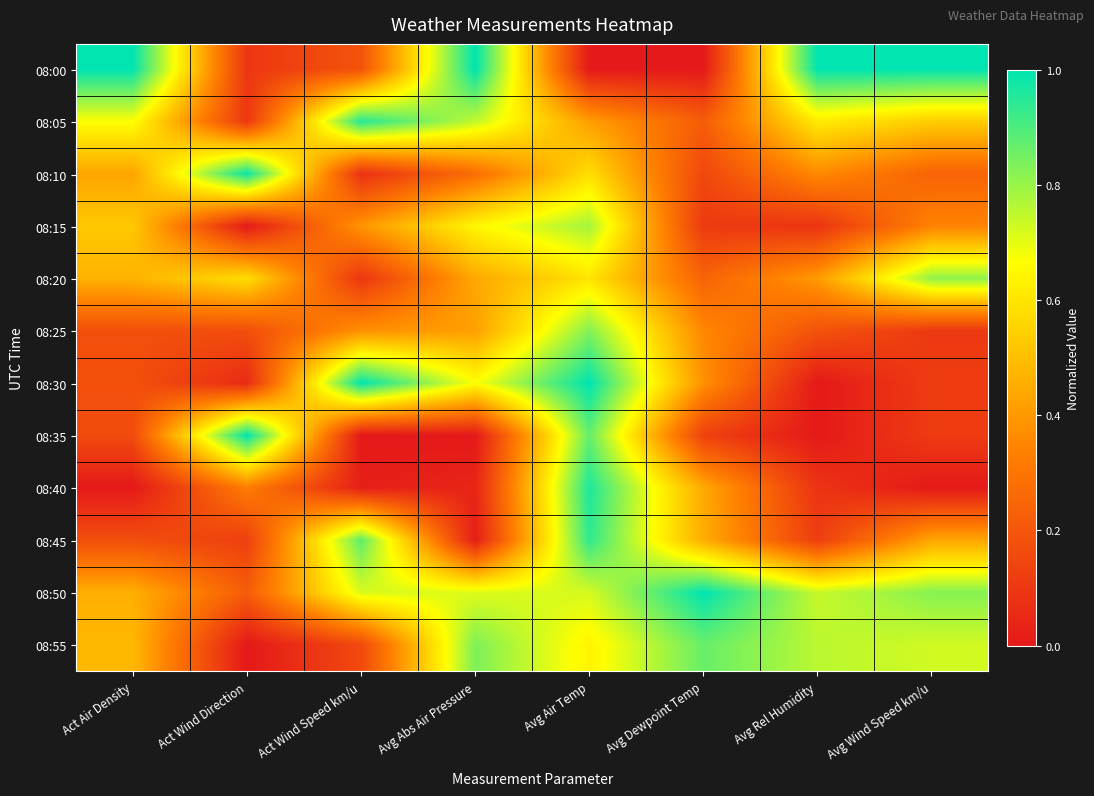

Rank the series by their maximum value, from lowest to highest.

08:15, 08:20, 08:25, 08:55, 08:45, 08:05, 08:40, 08:10, 08:00, 08:30, 08:35, 08:50